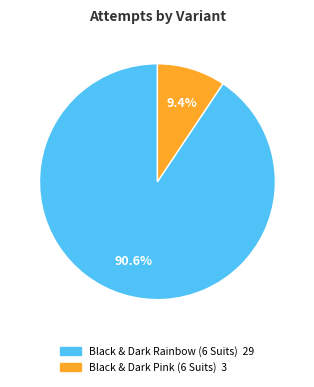

Is Black & Dark Rainbow (6 Suits) the majority of the pie?

Yes